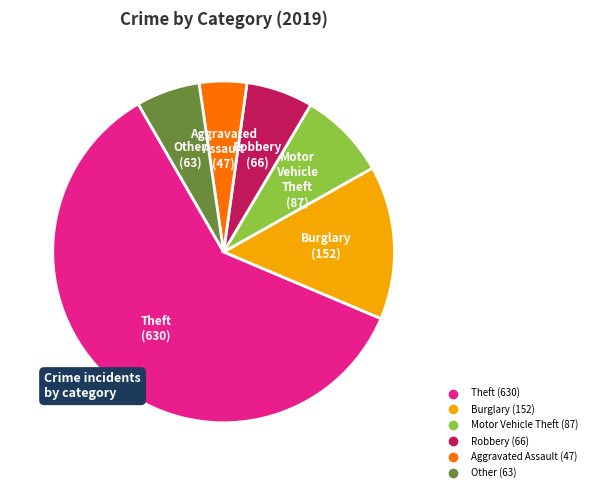

Is there a majority slice in this chart?

Yes